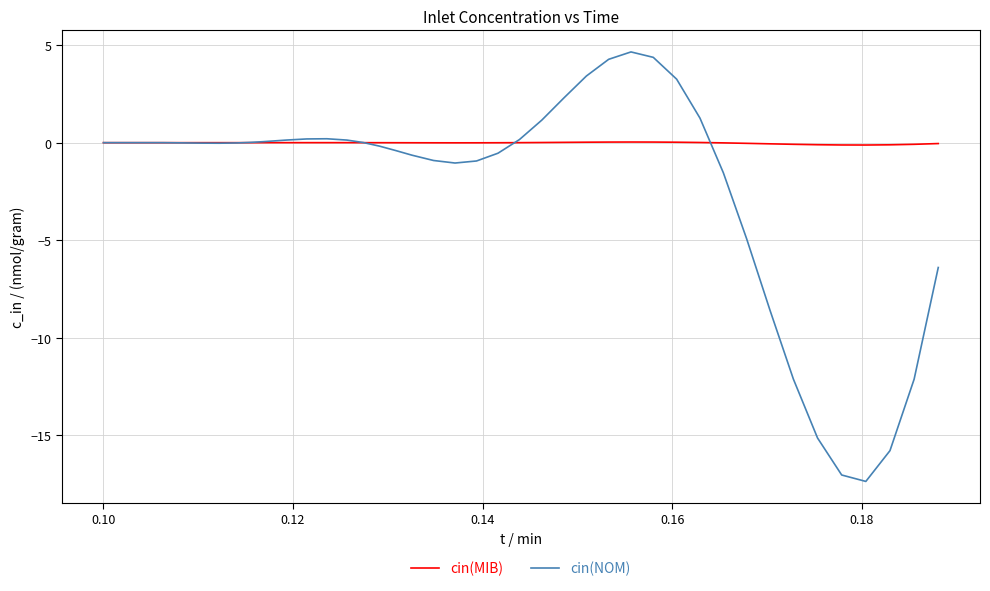

True or false: cin(NOM) and cin(MIB) cross at least once.

True